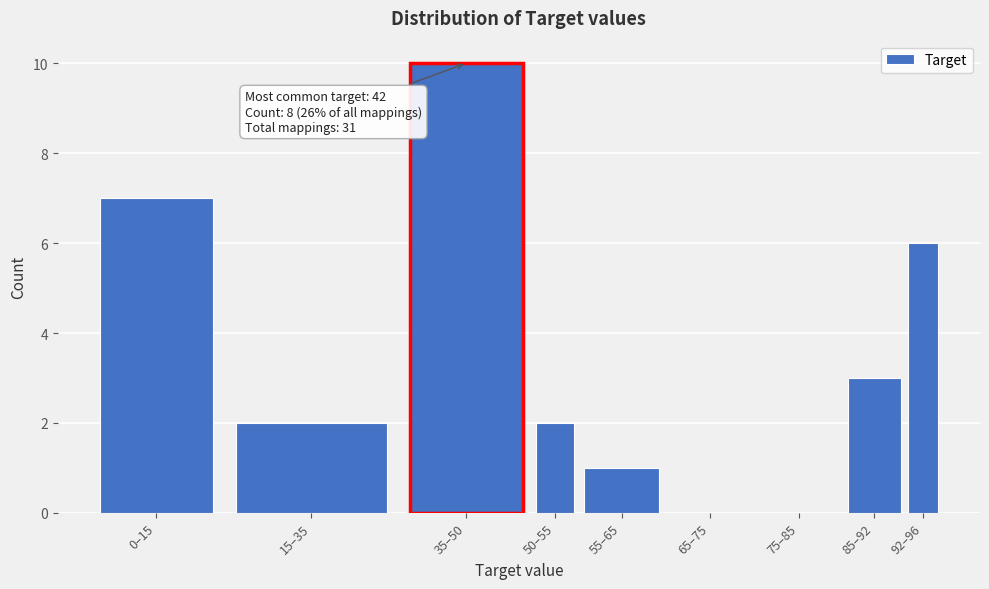

Reading left to right, list all the values displayed in this chart.

0–15=7	15–35=2	35–50=10	50–55=2	55–65=1	65–75=0	75–85=0	85–92=3	92–96=6